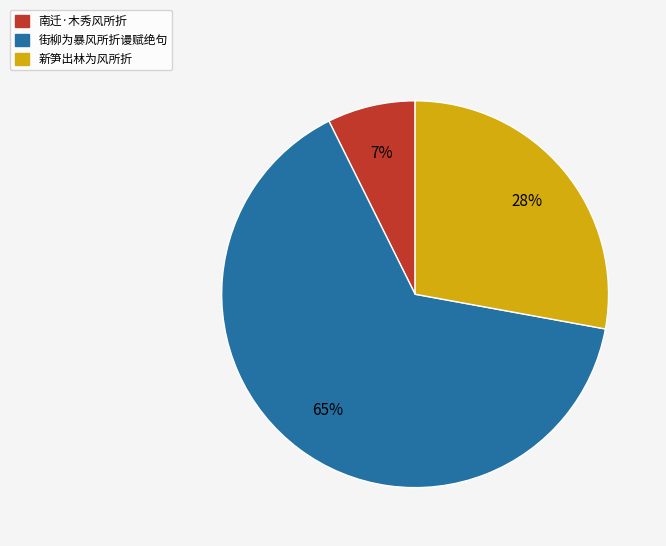

Combined, do 南迁·木秀风所折 and 新笋出林为风所折 account for over 50%?

No